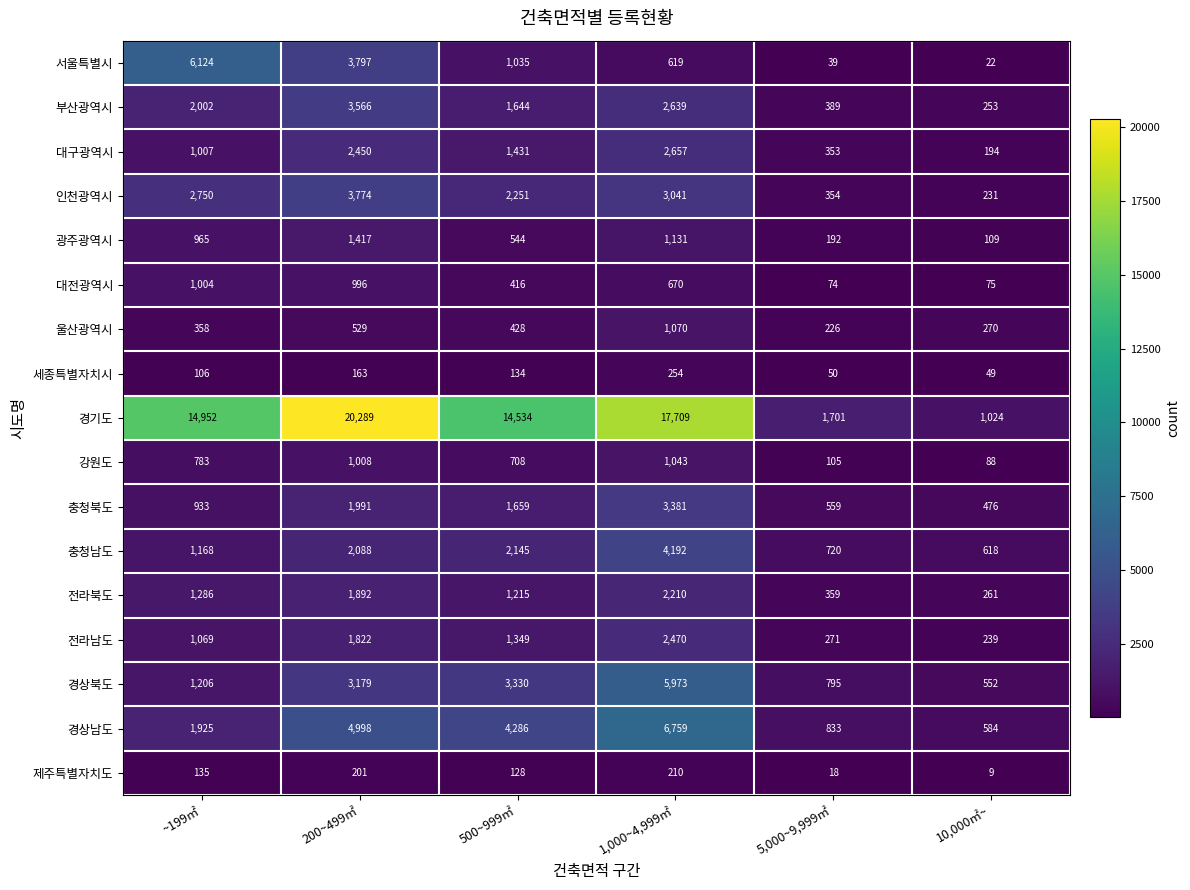

True or false: 제주특별자치도 has a value of 279 at 200~499㎡.

False